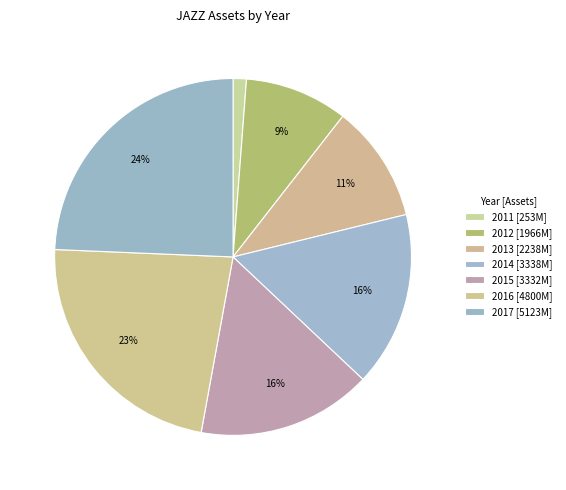

To the nearest percent, what portion does 2015 represent?

16%